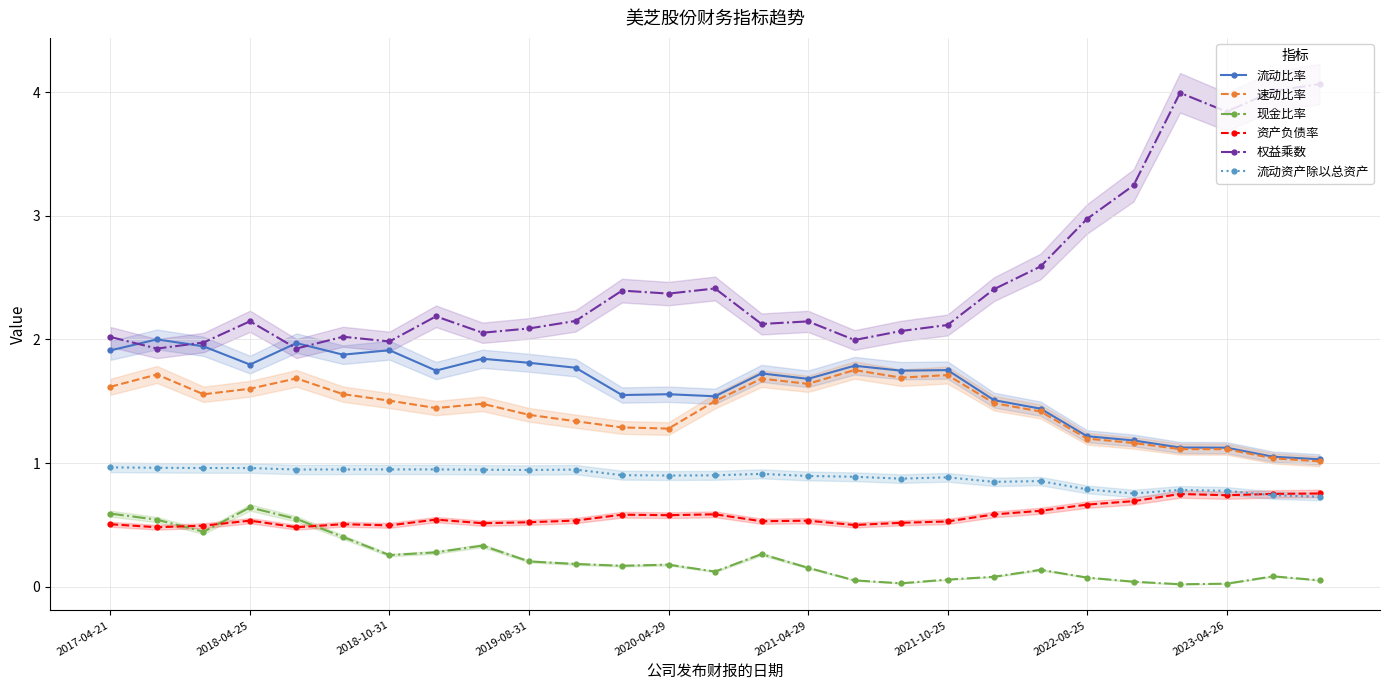

Is it true that 流动比率 equals 0.5 at 2019-08-31?

False